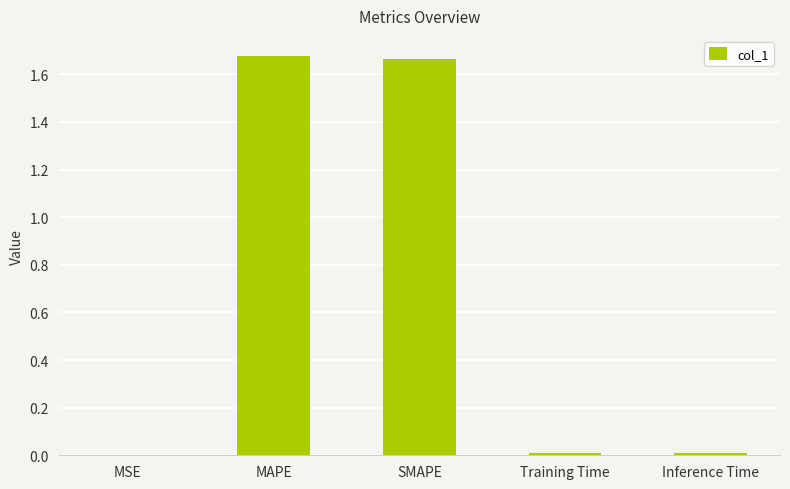

Does the chart contain stacked bars?

No